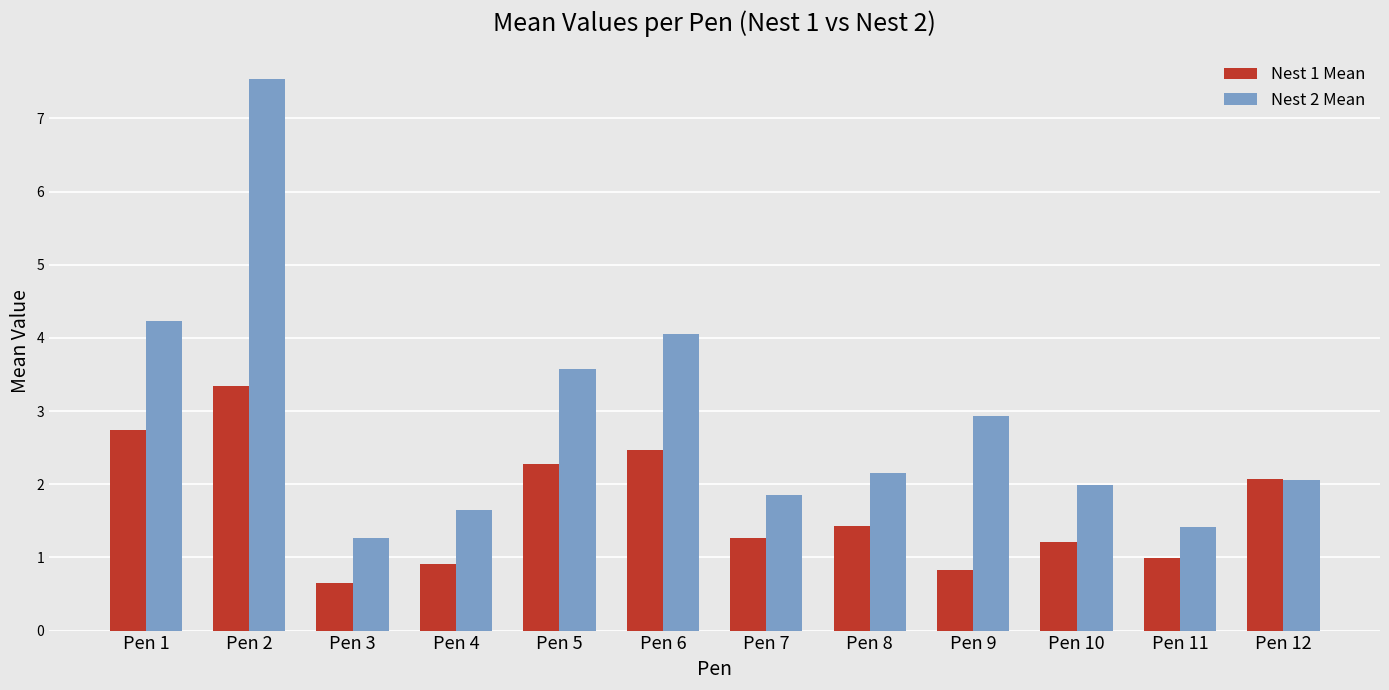

Which series has the largest range (max minus min)?

Nest 2 Mean